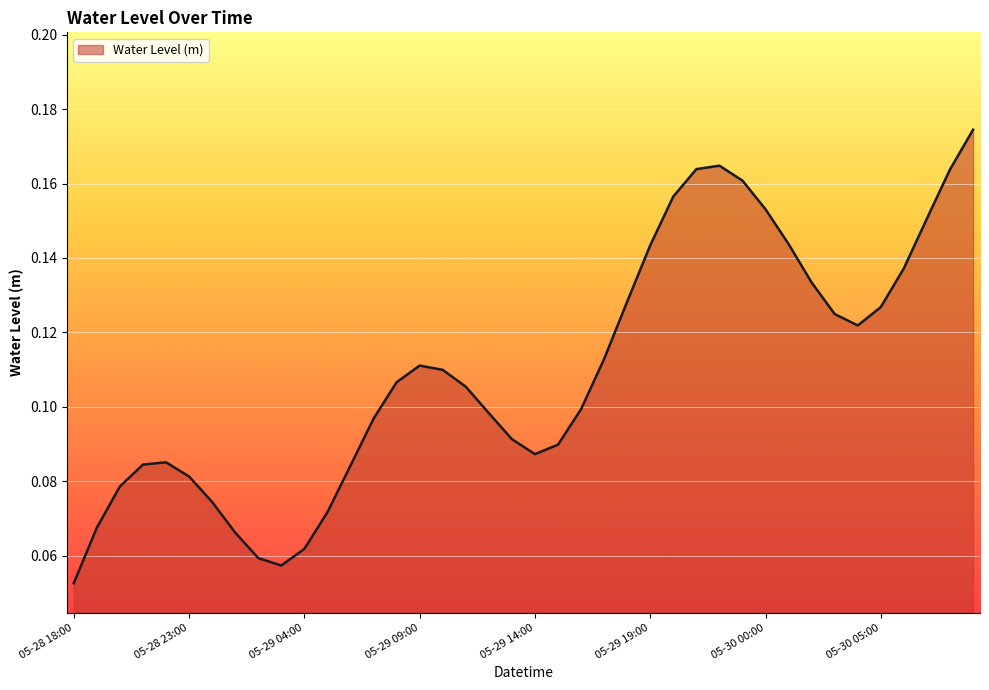

How many lines are shown in the chart?

1